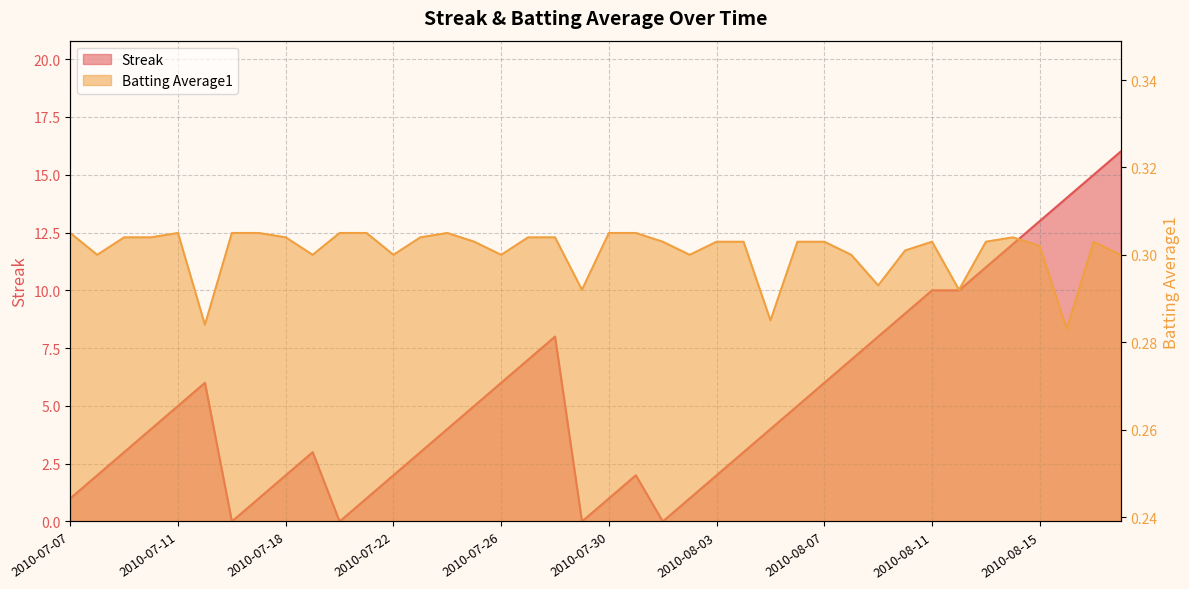

What is the greatest value displayed?

16.0